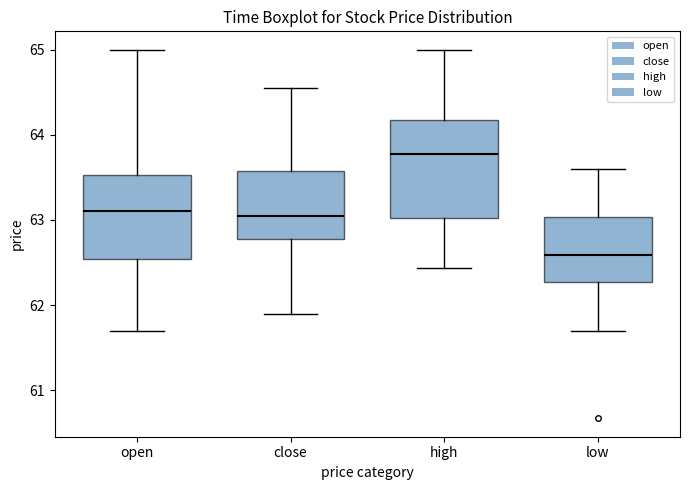

Reading left to right, read every box against the y-axis: the position of its median line, the range the box covers, and the ends of its whiskers. The values are not printed on the chart, so give them approximately, as read against the axis.

open: median 63.1, box 62.5 to 63.5, whiskers 61.7 to 65.0
close: median 63.0, box 62.8 to 63.6, whiskers 61.9 to 64.6
high: median 63.8, box 63.0 to 64.2, whiskers 62.4 to 65.0
low: median 62.6, box 62.3 to 63.0, whiskers 61.7 to 63.6